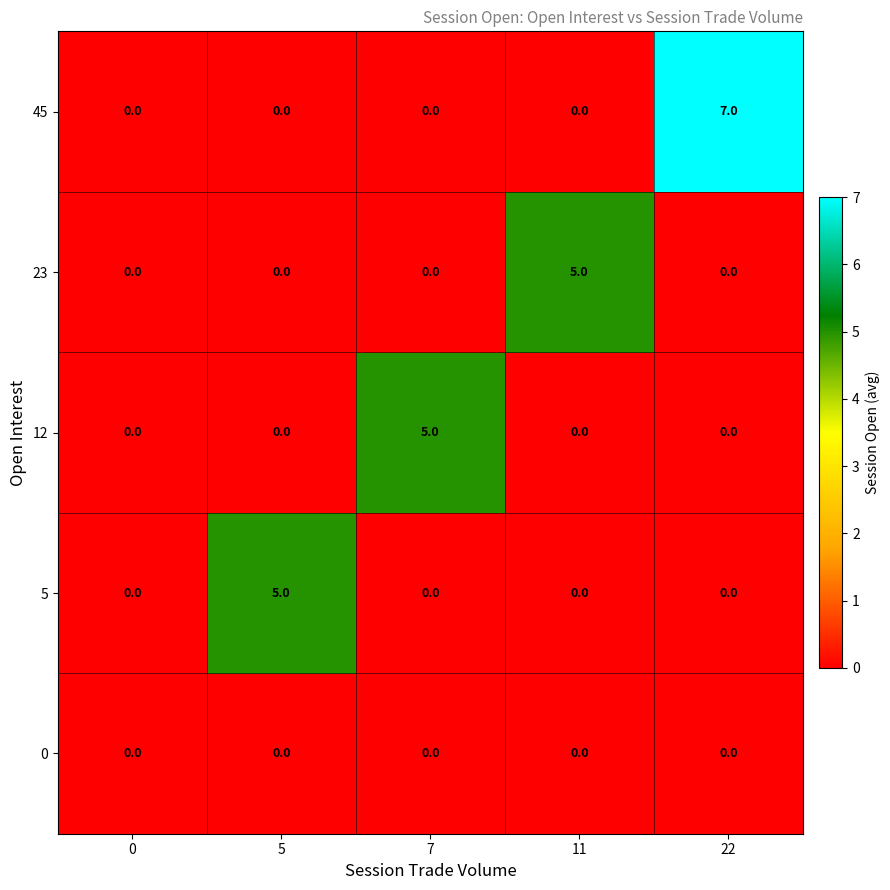

Reading left to right, list all the values displayed in this chart.

45: 0	0	0	0	7
23: 0	0	0	5	0
12: 0	0	5	0	0
5: 0	5	0	0	0
0: 0	0	0	0	0